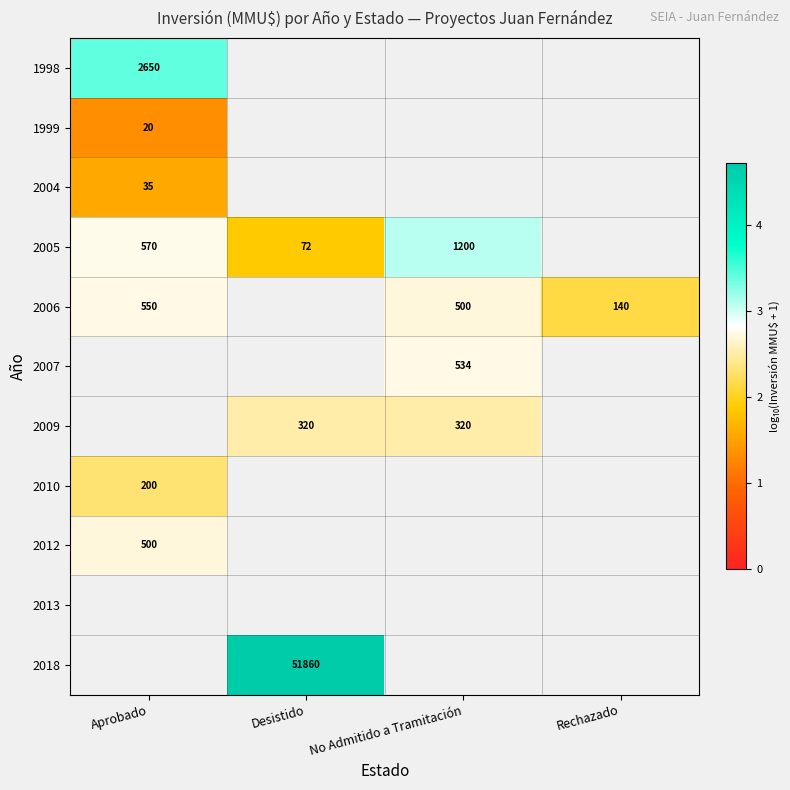

The 2009 series shows 1.3 at No Admitido a Tramitación. True or false?

False